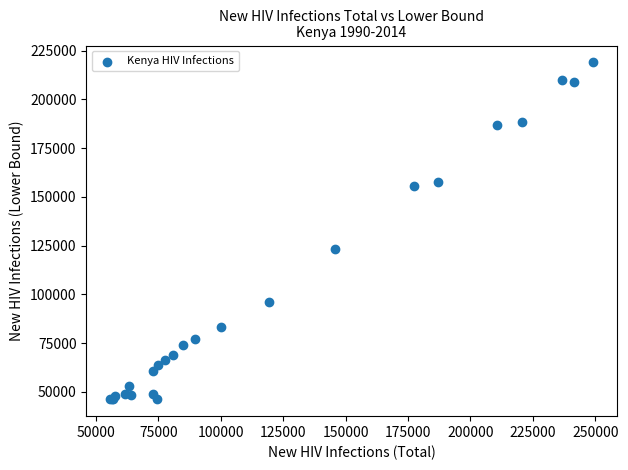

What Y value in the scatter plot is closest to 132565?

123134.0